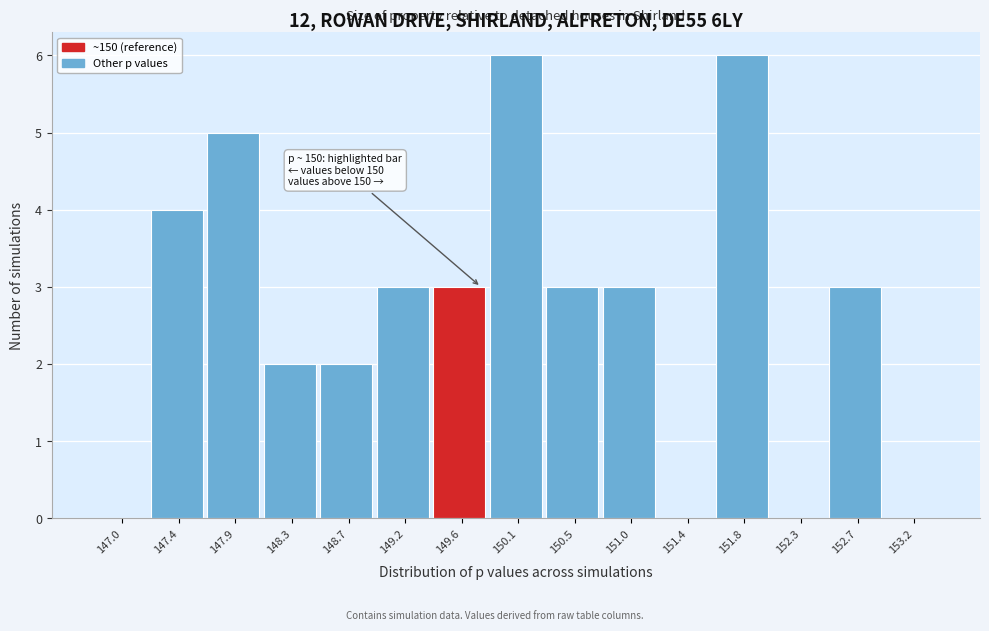

Reading left to right, extract all data points from this chart.

147.0=0	147.4=4	147.9=5	148.3=2	148.7=2	149.2=3	149.6=3	150.1=6	150.5=3	151.0=3	151.4=0	151.8=6	152.3=0	152.7=3	153.2=0